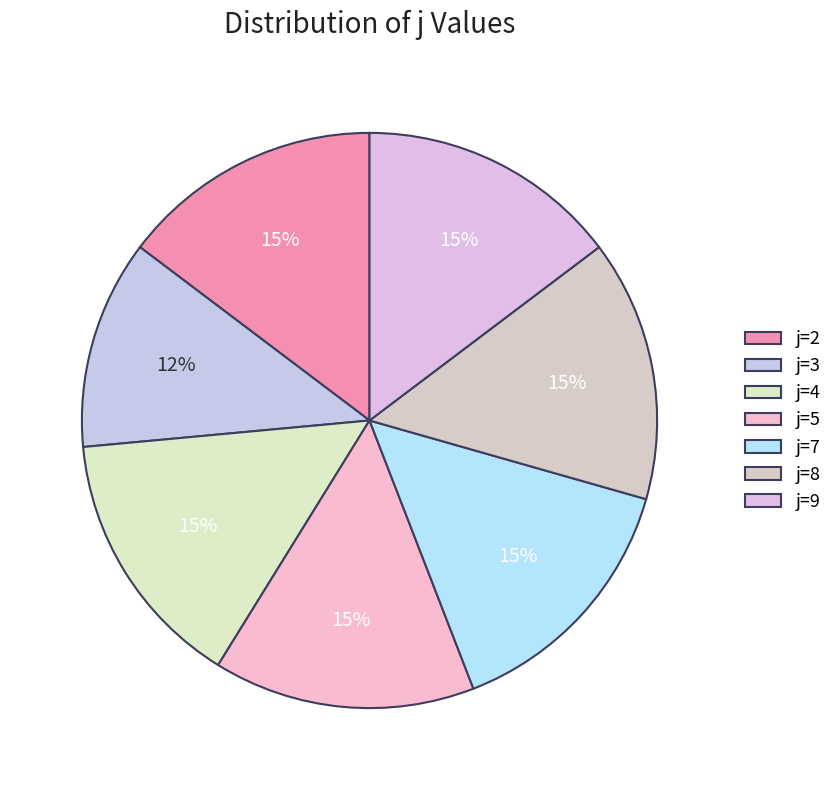

Count the number of slices in the pie.

7